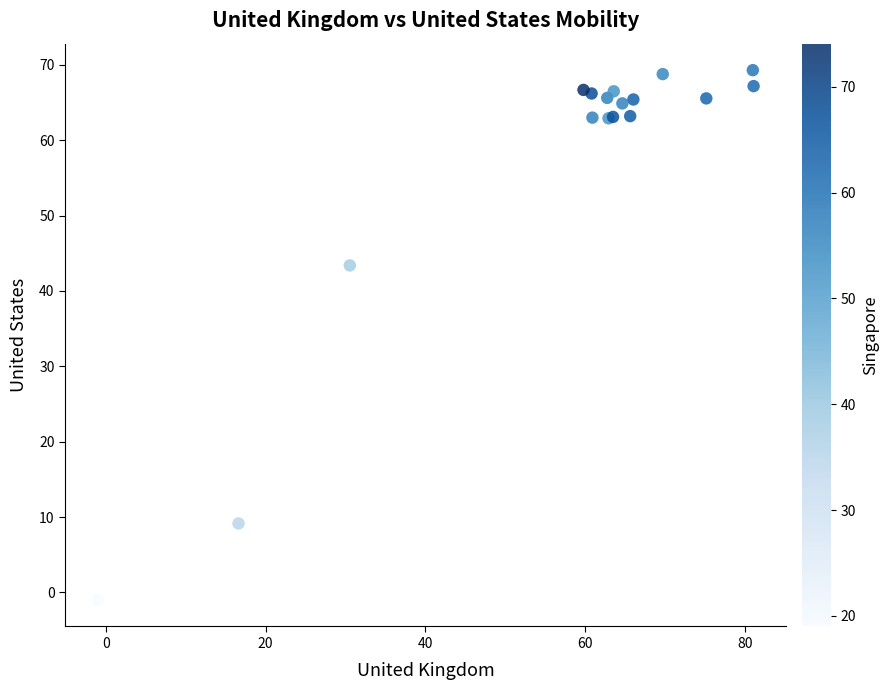

What Y value in the scatter plot is closest to 34?

43.4